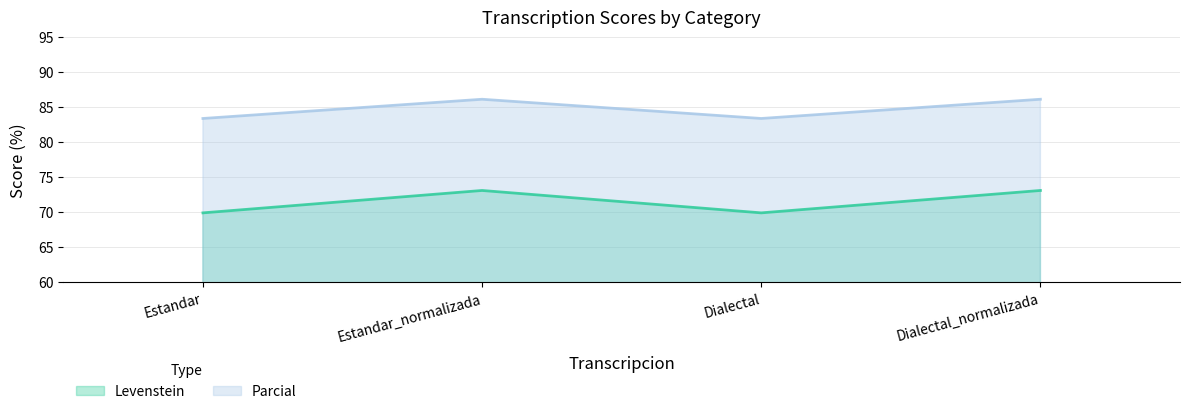

At which category is the sum across all series the highest?

Estandar_normalizada